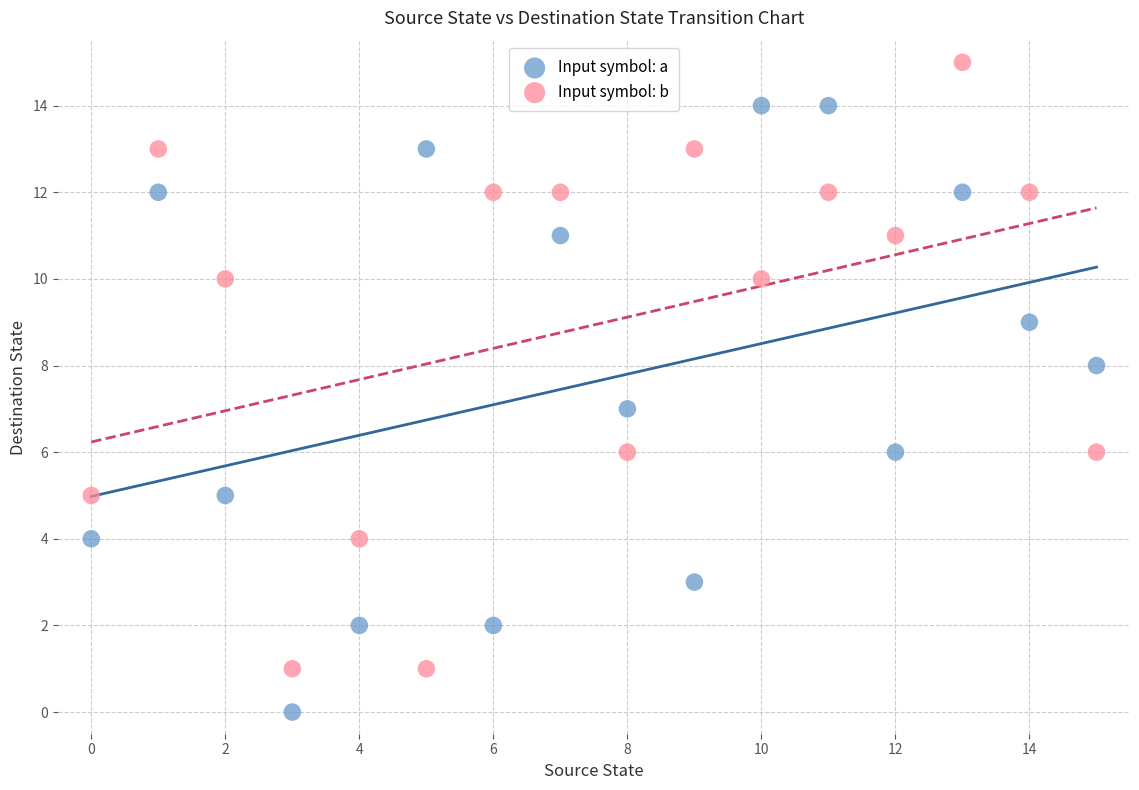

Which series reaches the minimum Y coordinate?

Input symbol: a